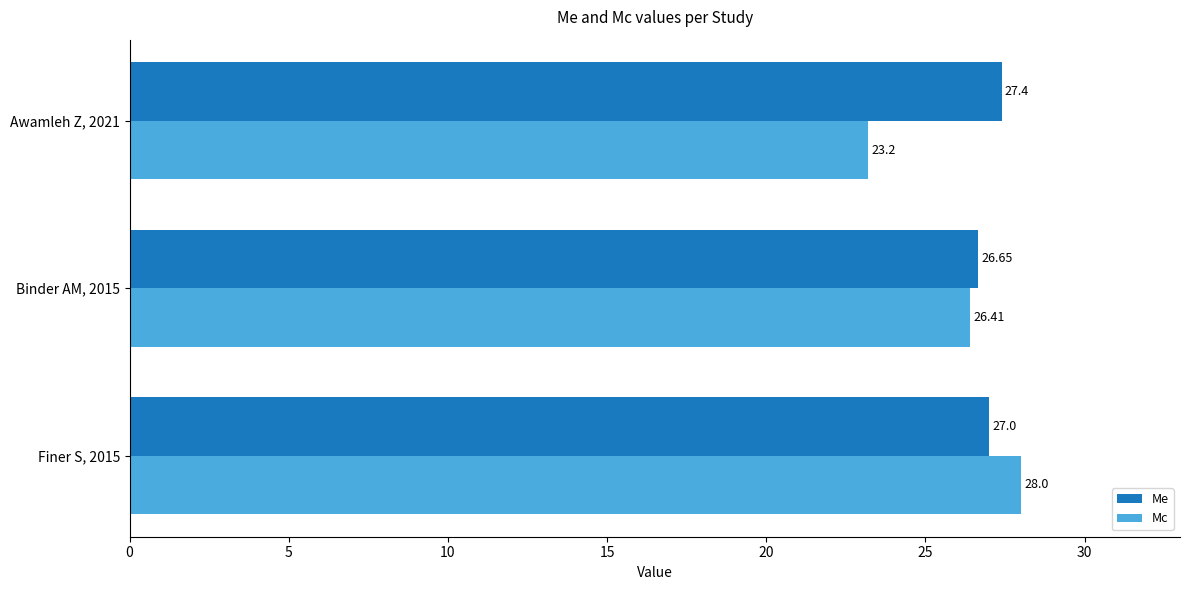

At which label is Mc closest to 25?

Binder AM, 2015